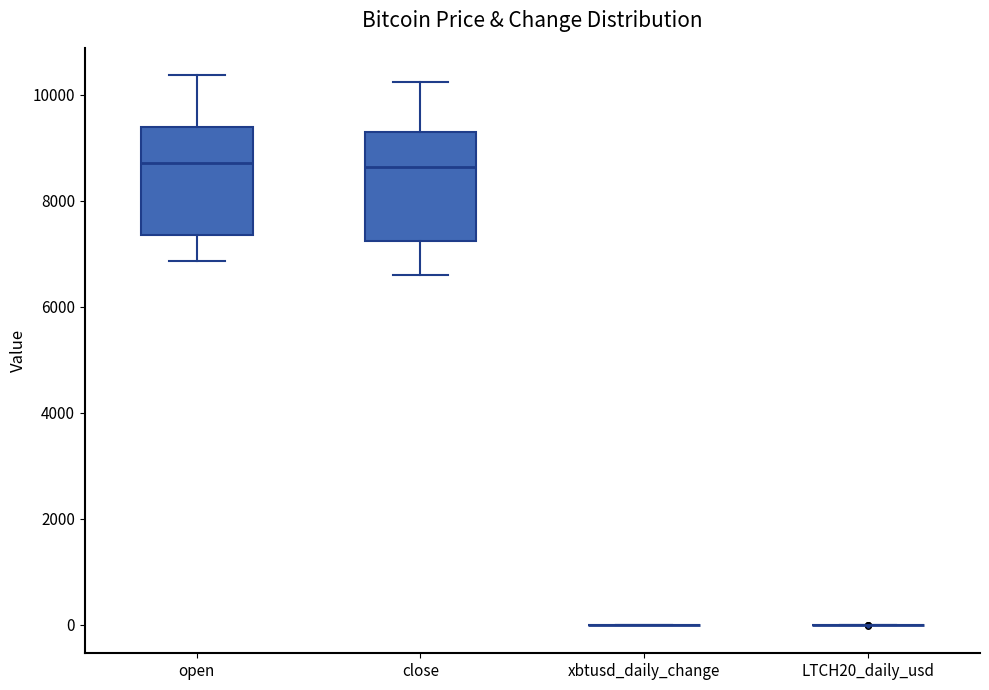

Reading left to right, read every box against the y-axis: the position of its median line, the range the box covers, and the ends of its whiskers. The values are not printed on the chart, so give them approximately, as read against the axis.

open: median 8800, box 7400 to 9400, whiskers 6800 to 10400
close: median 8600, box 7200 to 9400, whiskers 6600 to 10200
xbtusd_daily_change: box collapsed to a line at 0, whiskers 0 to 0
LTCH20_daily_usd: box collapsed to a line at 0, whiskers 0 to 0